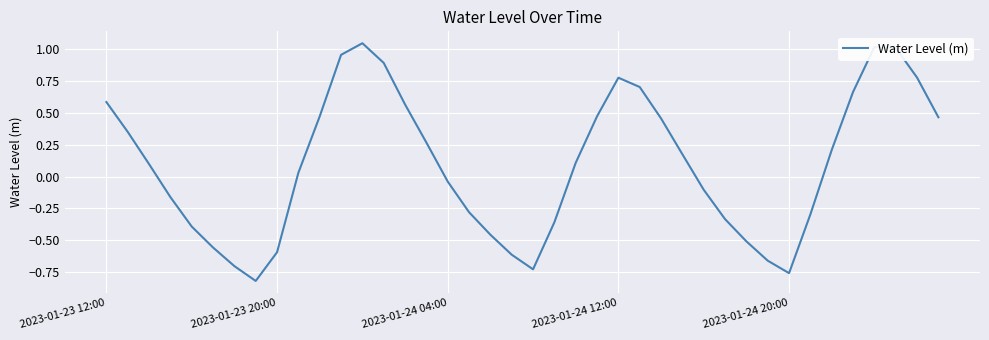

How many values are above zero?

22